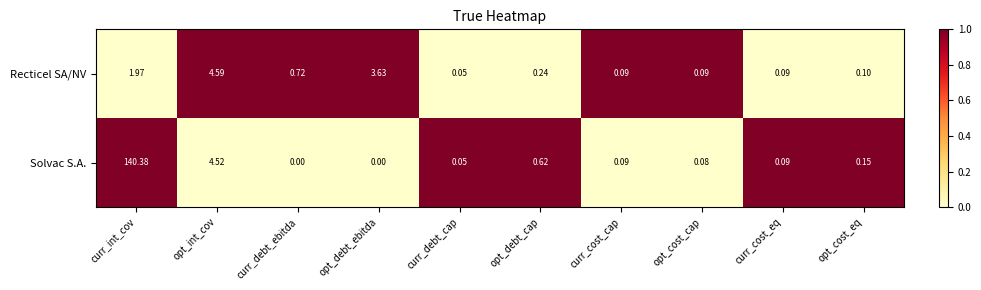

Count the number of categories in the chart.

10